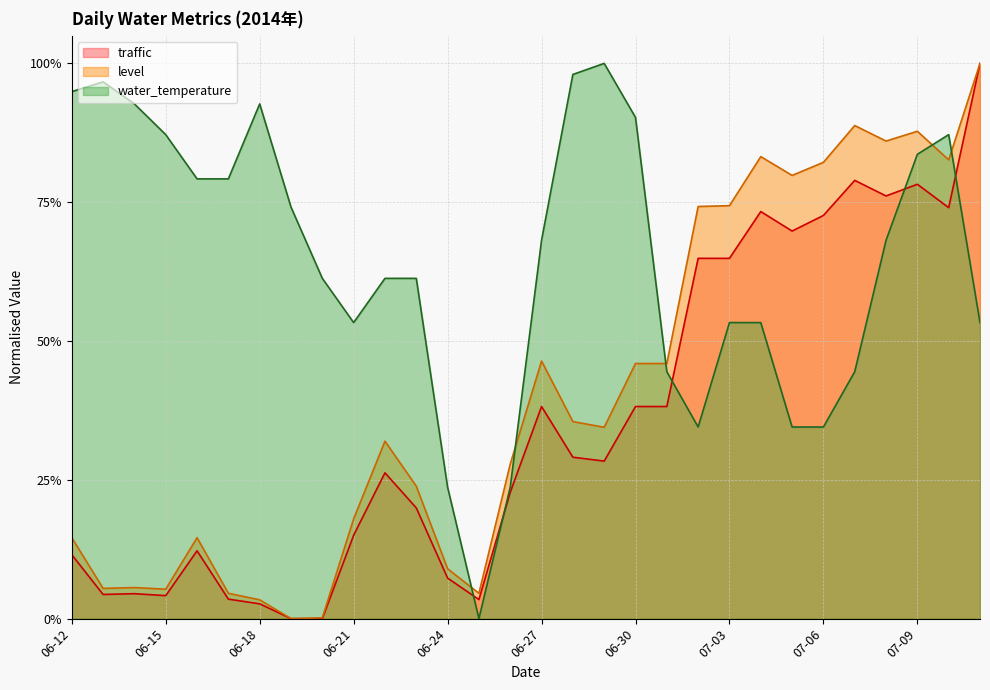

Which series changed the most between 06-14 and 07-11?

traffic